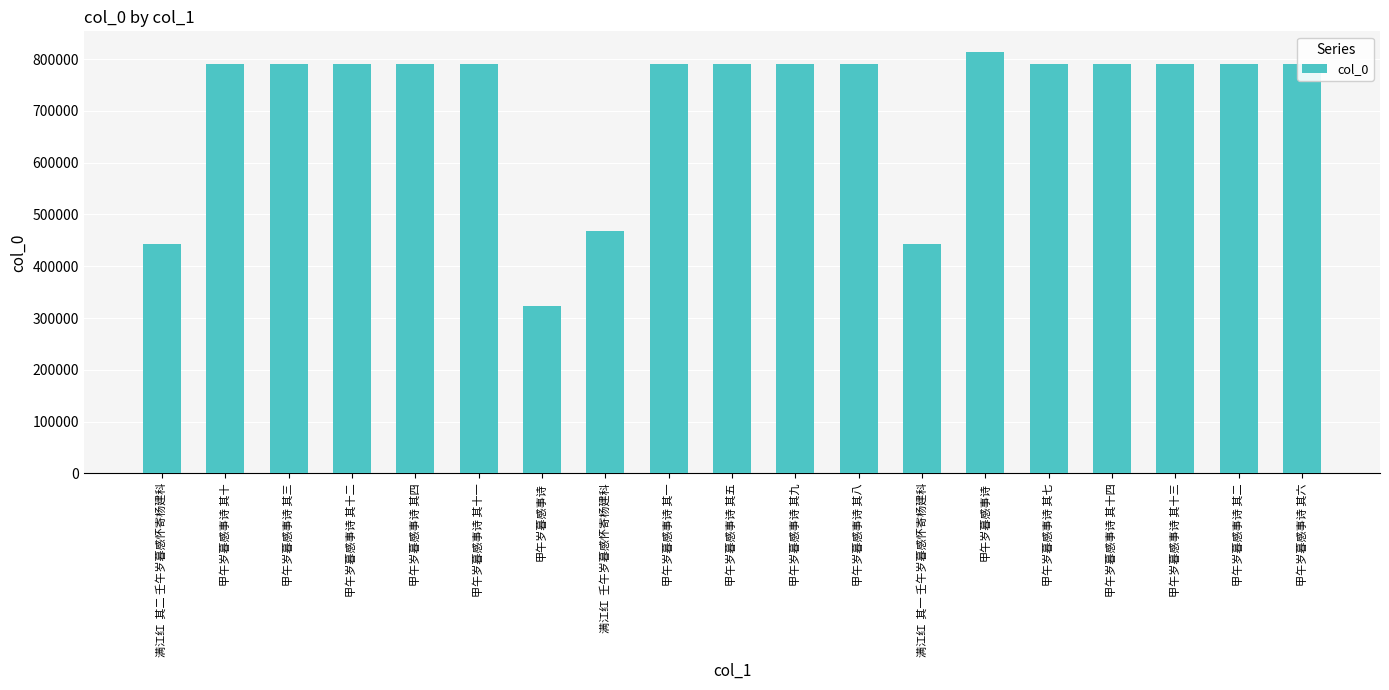

What is the maximum value shown in the chart?

813096